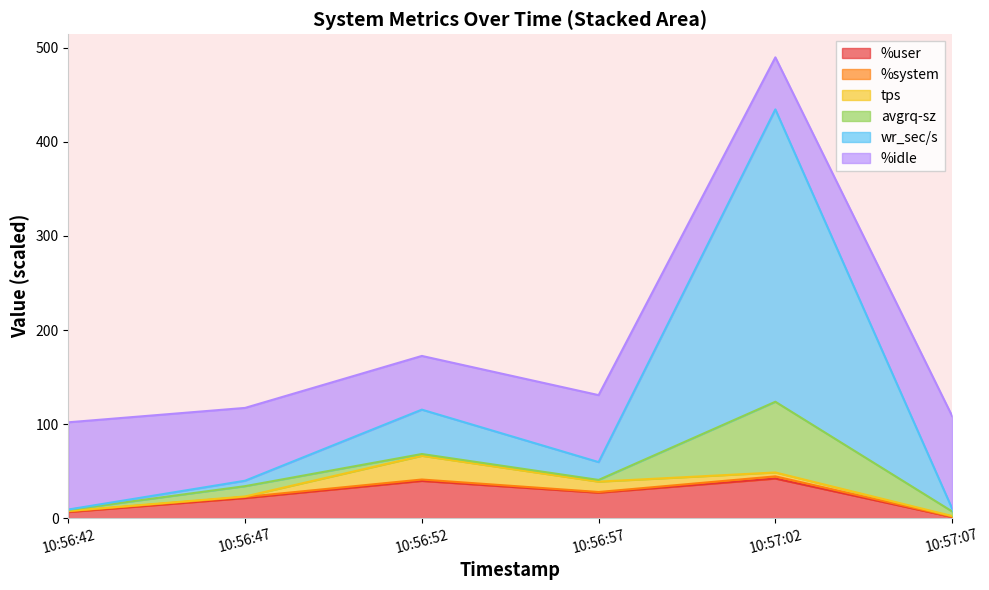

Which series has the widest spread of values?

wr_sec/s